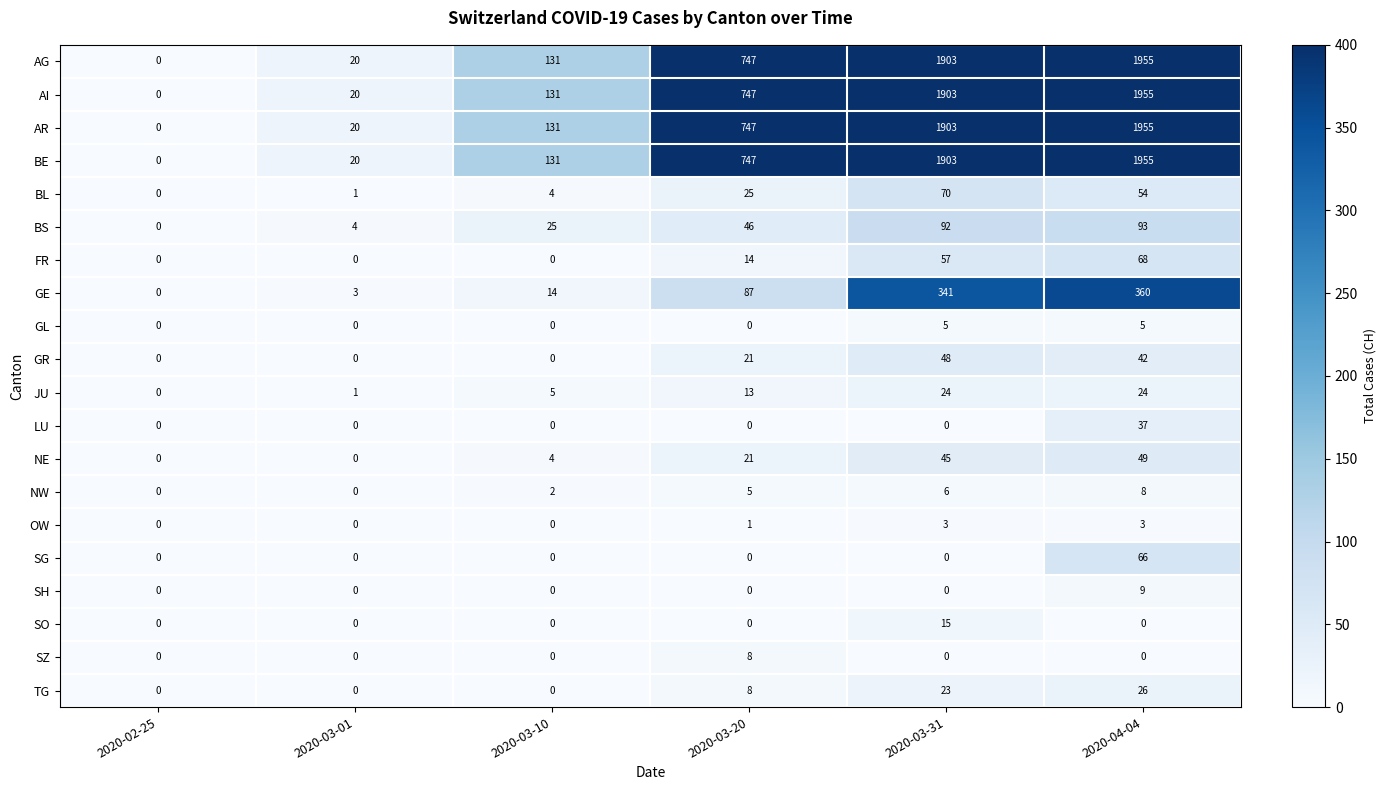

True or false: NE has a value of 2 at 2020-03-10.

False